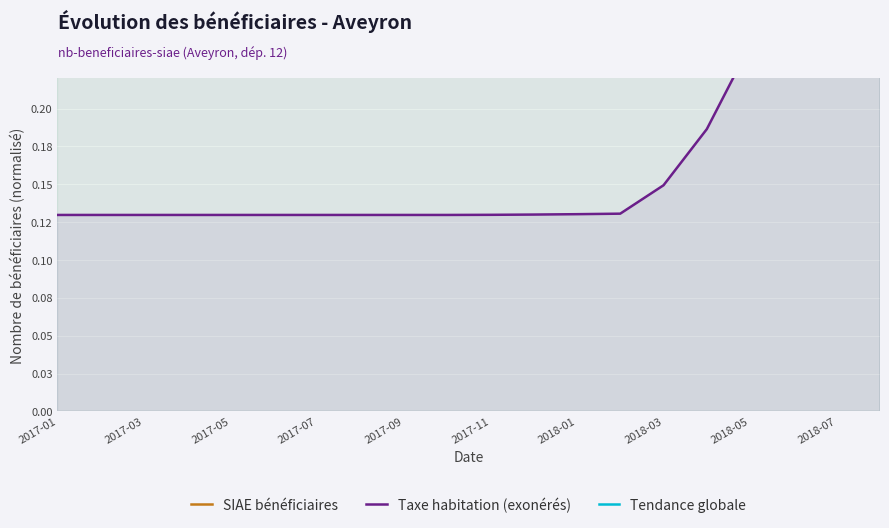

Which category has the lowest value in the SIAE bénéficiaires series?

2017-01